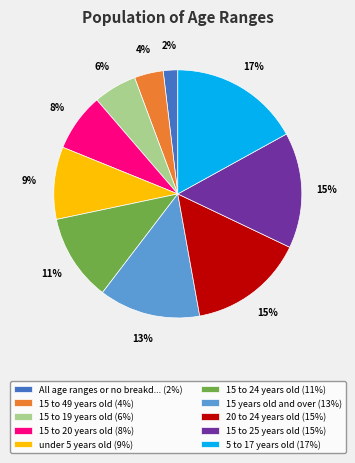

Is it true that 15 to 24 years old (11%) is 11% of the pie?

True